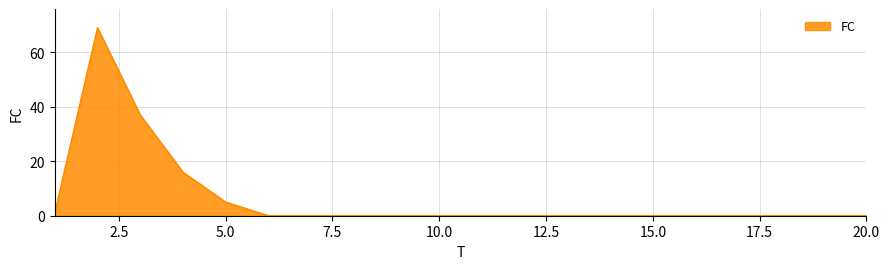

What is the difference between the second highest and minimum values?

37